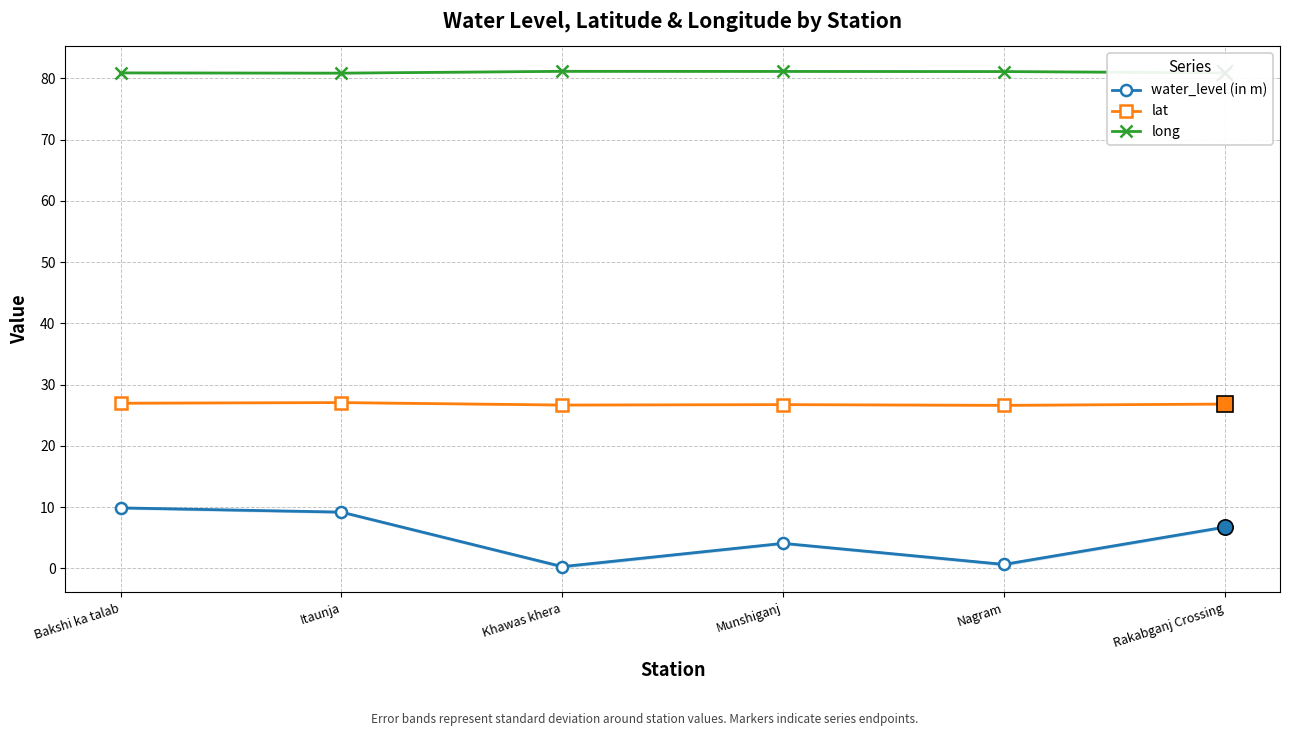

What is the sum of all long values?

486.2